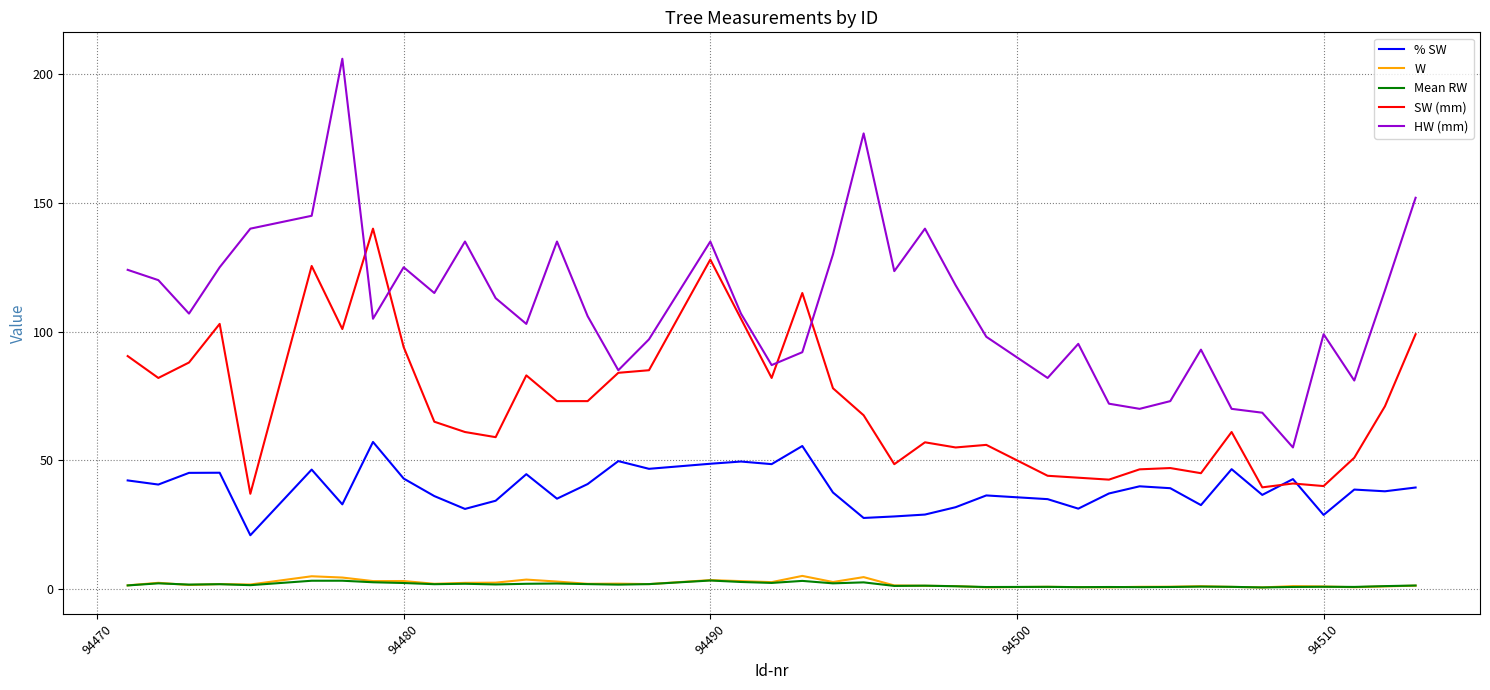

What is the maximum value shown in the chart?

206.0